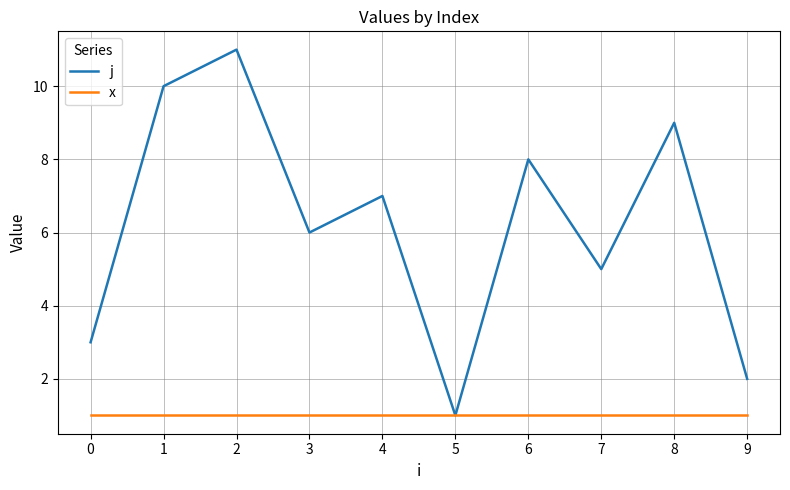

At which category does j reach its first local peak?

2